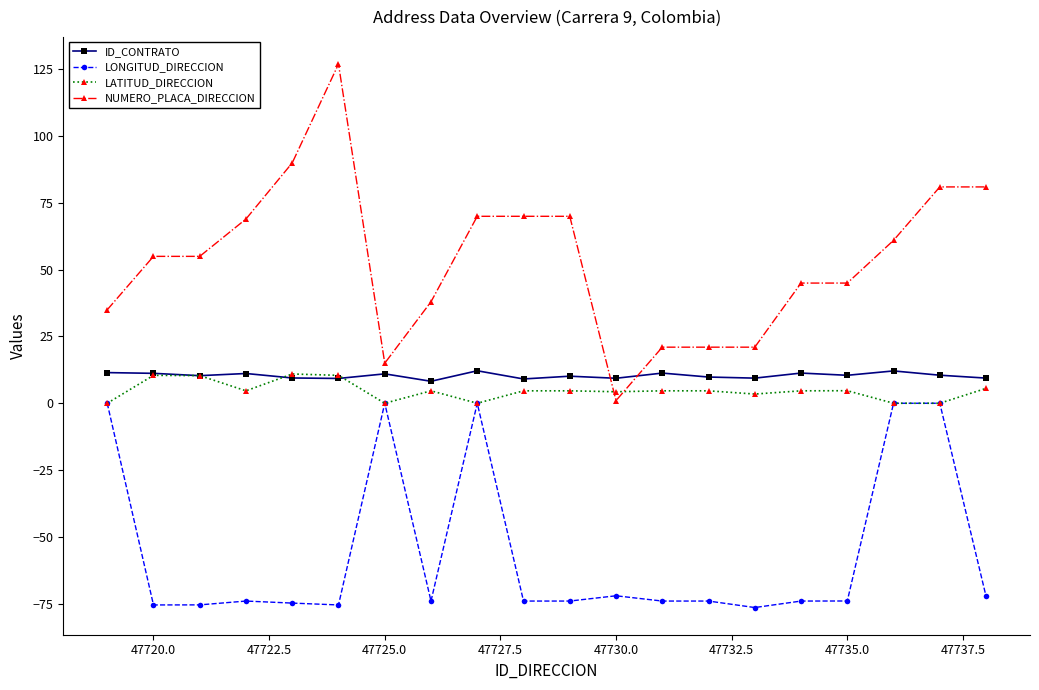

Which series has the largest range (max minus min)?

NUMERO_PLACA_DIRECCION